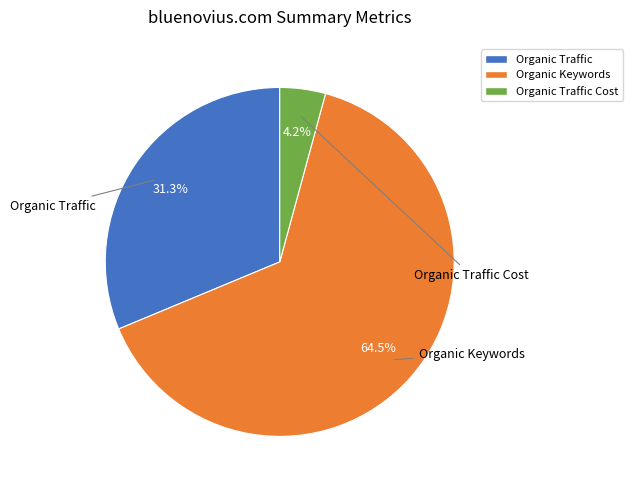

True or false: Organic Traffic accounts for 31% of the total.

True